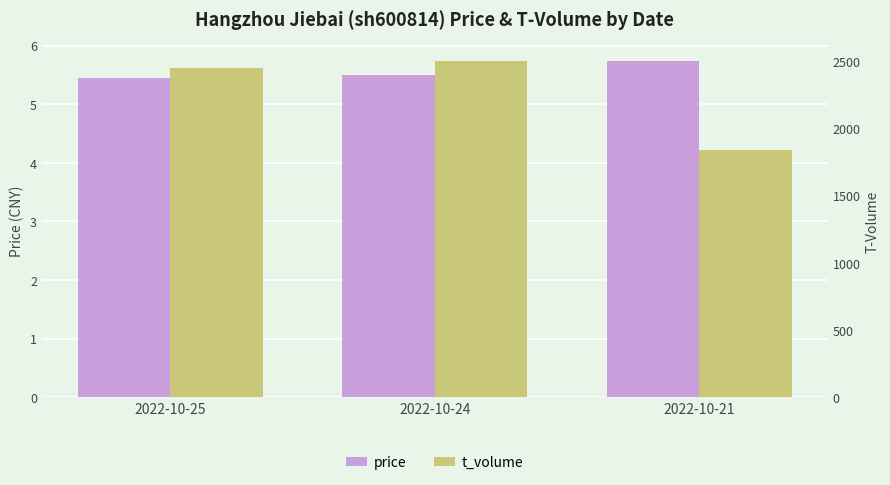

What is the value of the price bar at the 1st from the left?

5.5